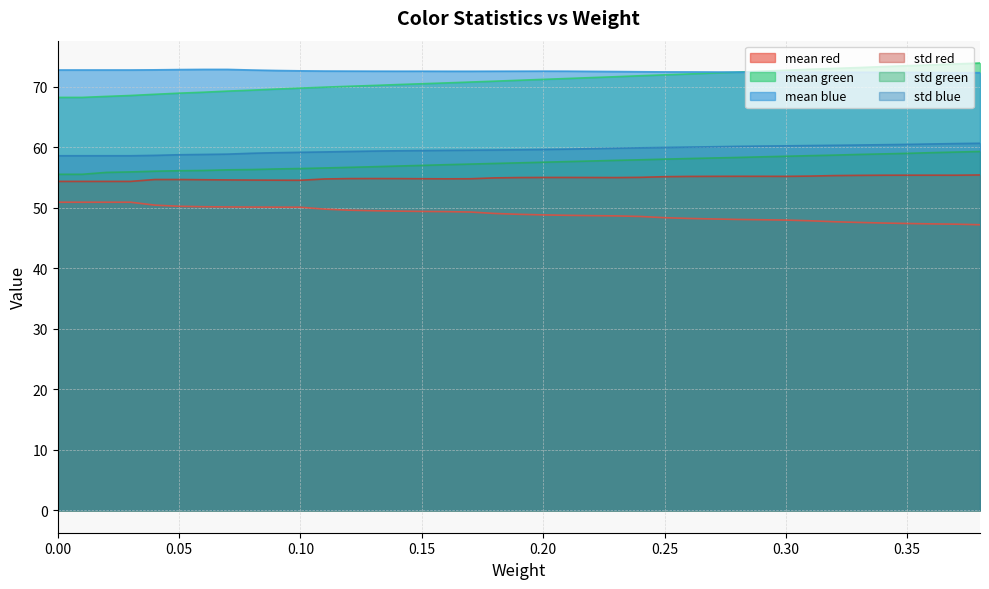

Where does the std_green series first go above 57?

0.15